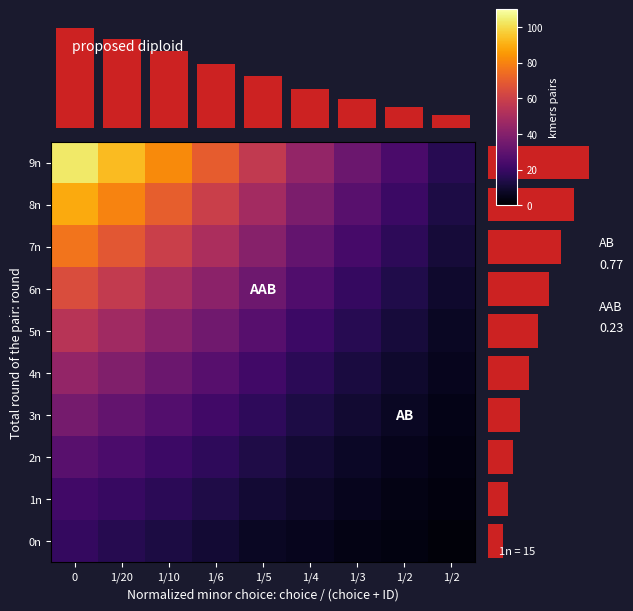

What is the minimum value shown in the chart?

2.0